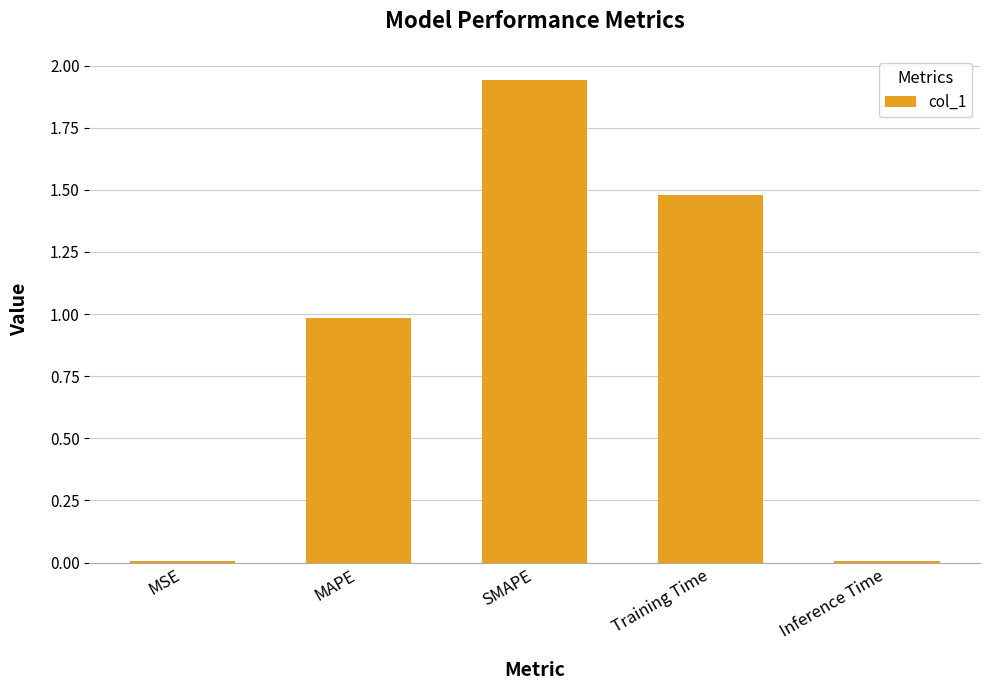

What is the change in value from SMAPE to Training Time?

-0.5